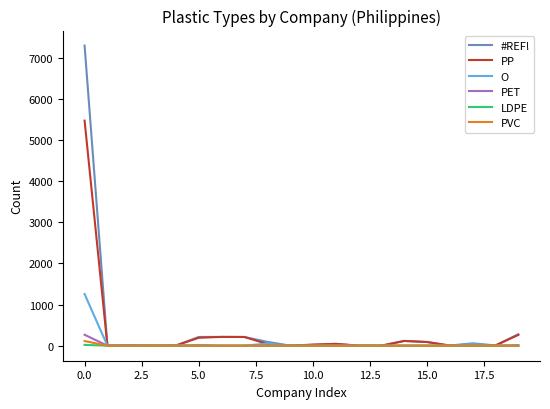

Which series has the widest spread of values?

#REF!